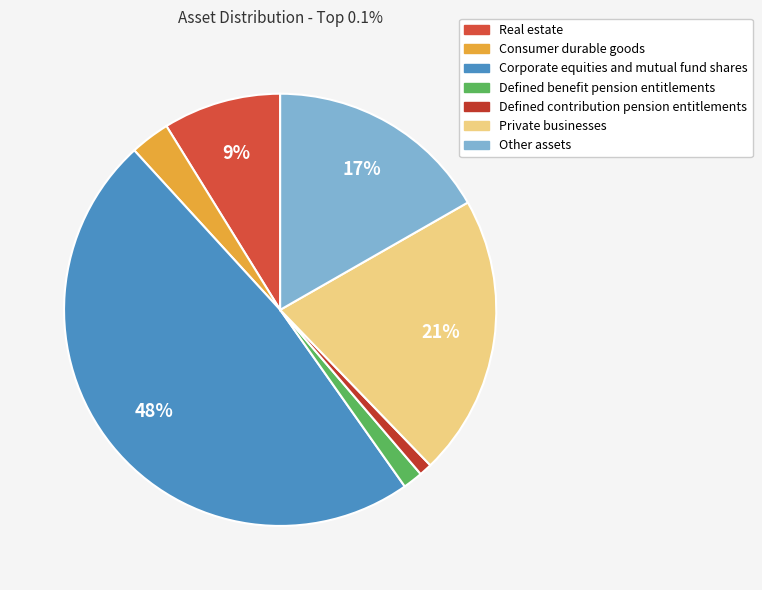

Is there a majority slice in this chart?

No